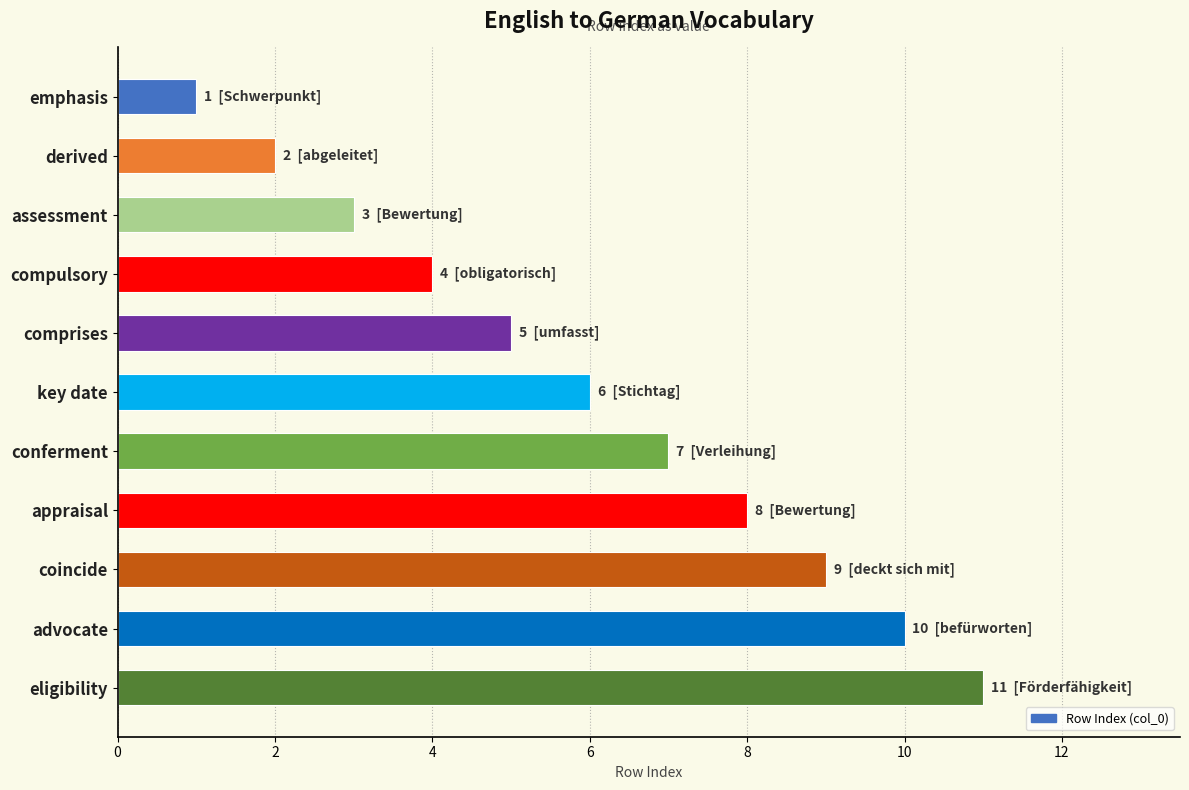

What is the sum of the values at assessment and appraisal?

11